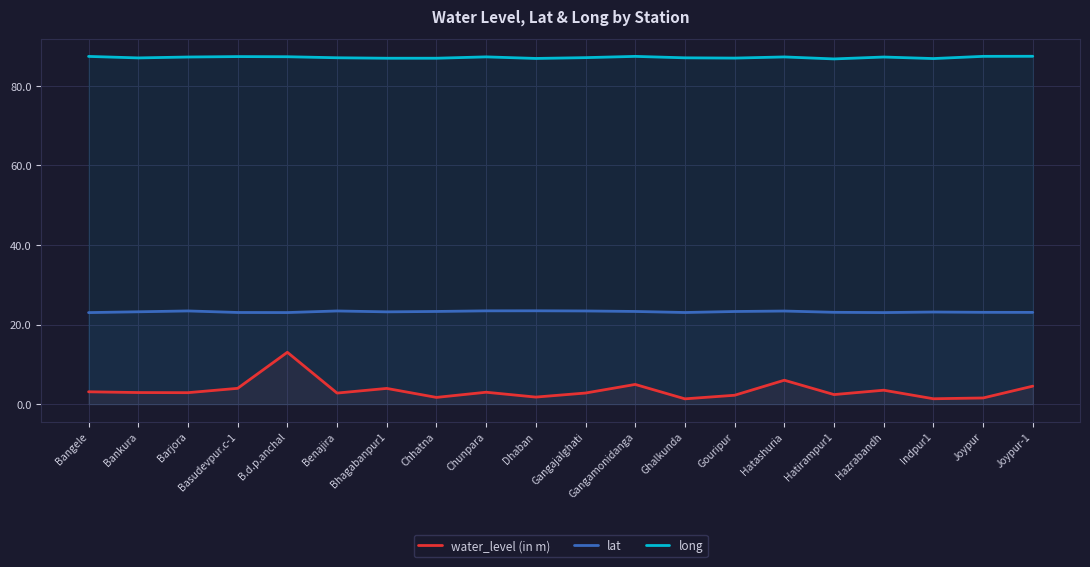

What is the maximum value for long?

87.5